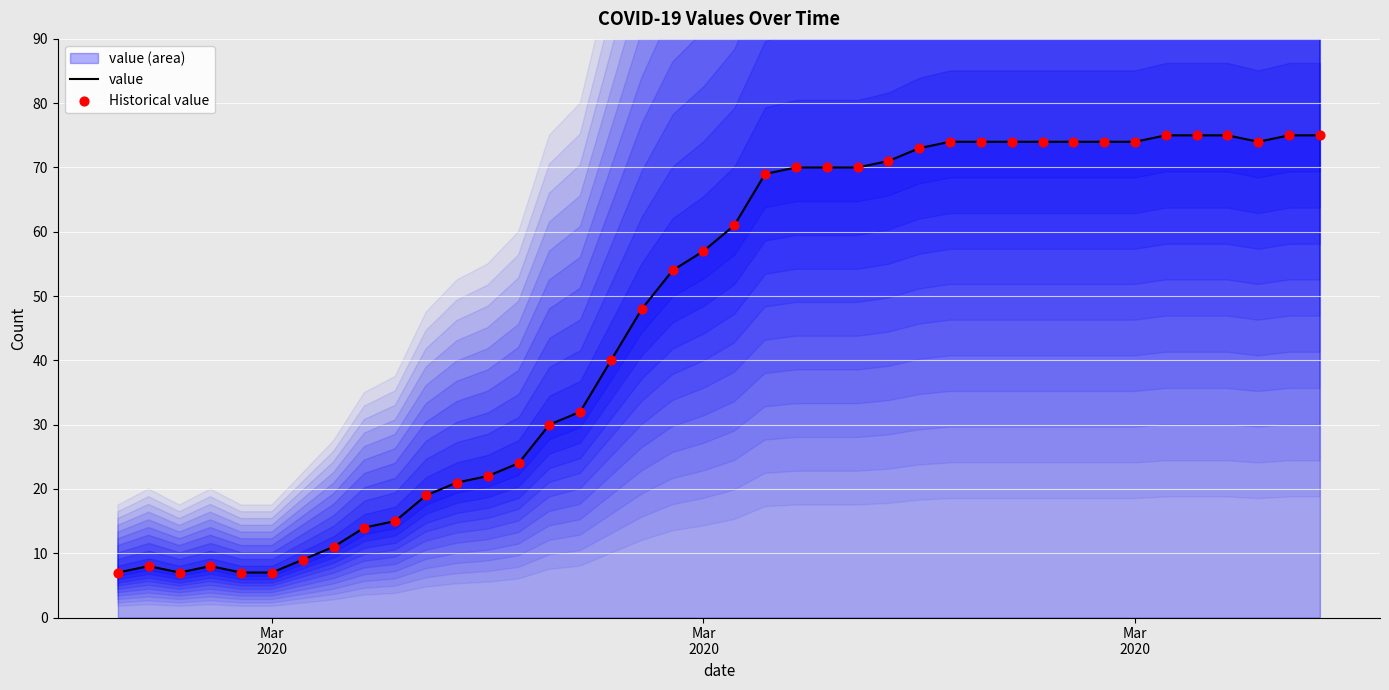

At how many categories does at least one series exceed 24?

26